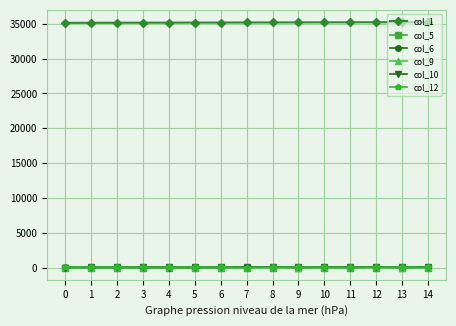

The value of col_1 at 0 is 7480. True or false?

False